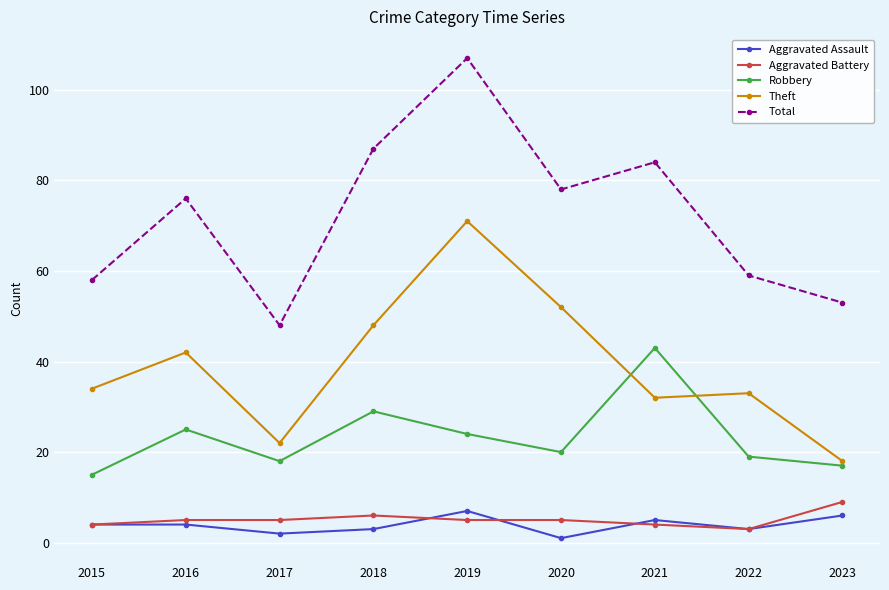

How many lines are shown in the chart?

5